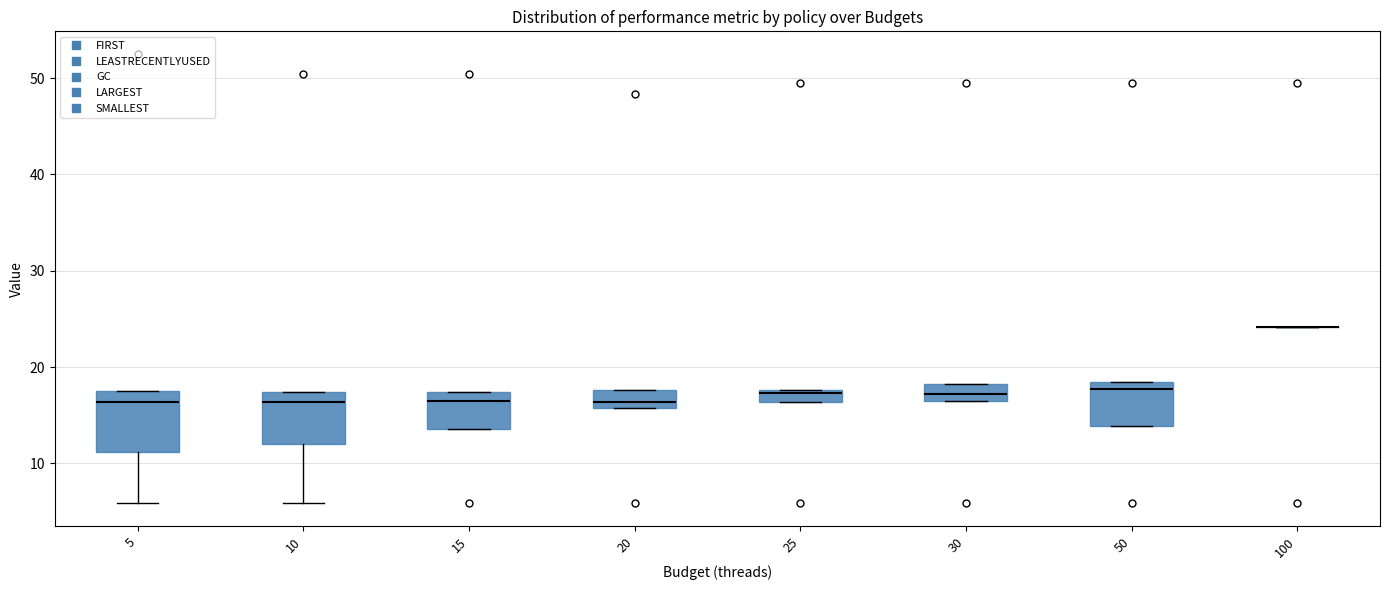

Where is the upper edge of the box at x = 20 on the y-axis? The values are not printed on the chart, so give them approximately, as read against the axis.

18